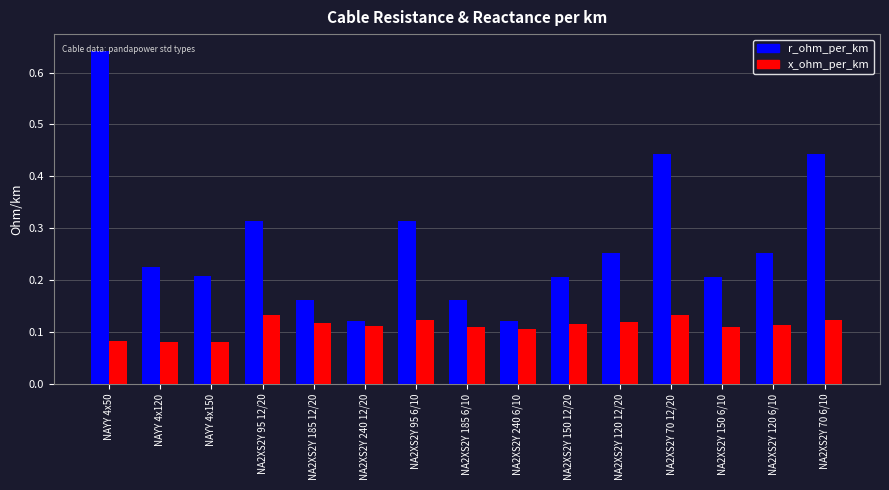

The r_ohm_per_km series shows 0.4 at NAYY 4x120. True or false?

False